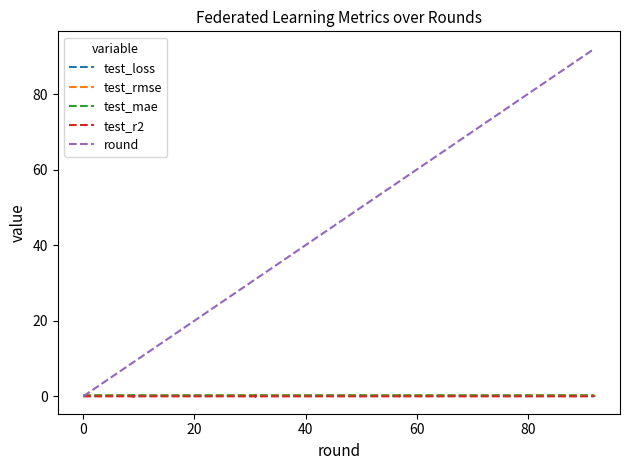

At which label is test_rmse closest to 0?

20